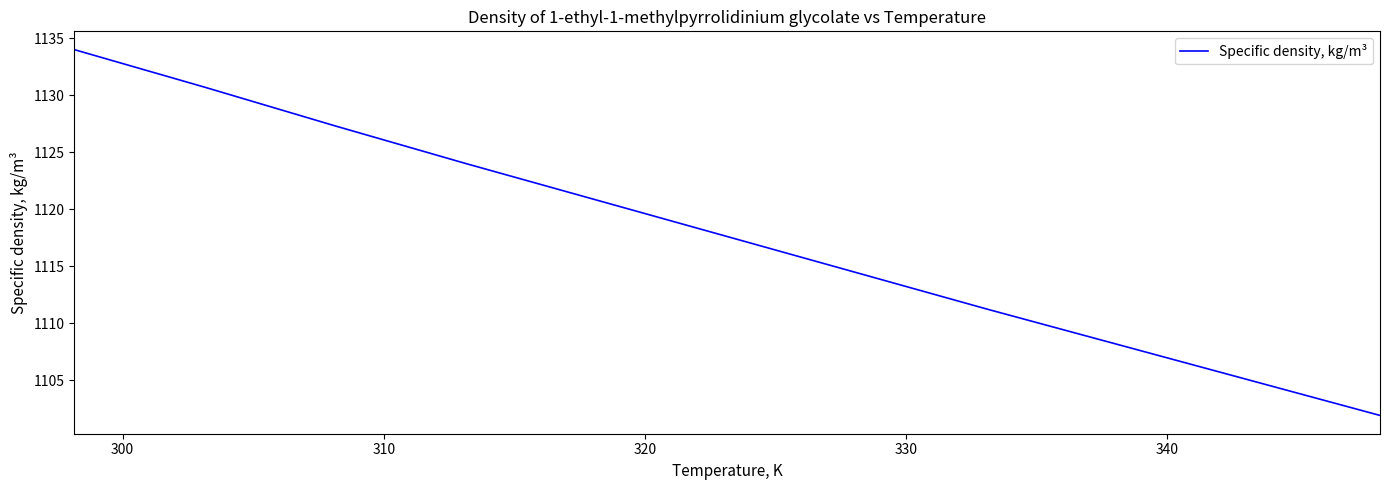

True or false: the data has more than 0 interior local peaks.

False